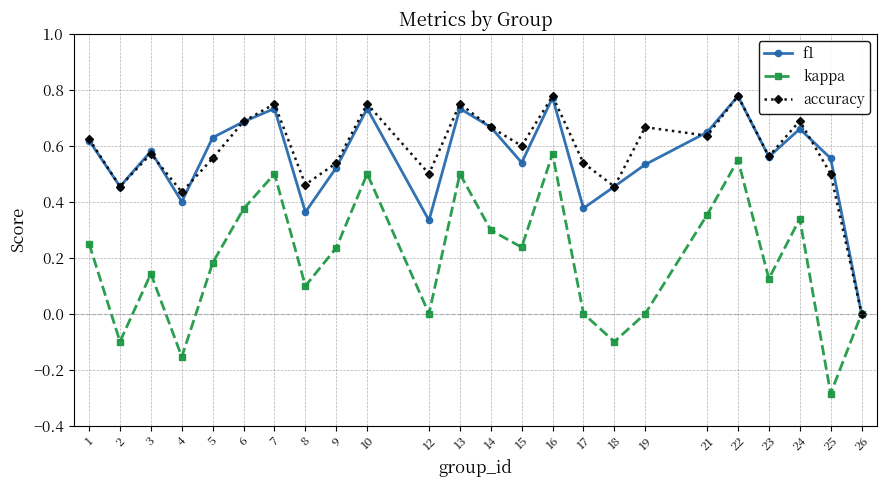

Is the value of f1 at 6 greater than the value of accuracy at 1?

Yes